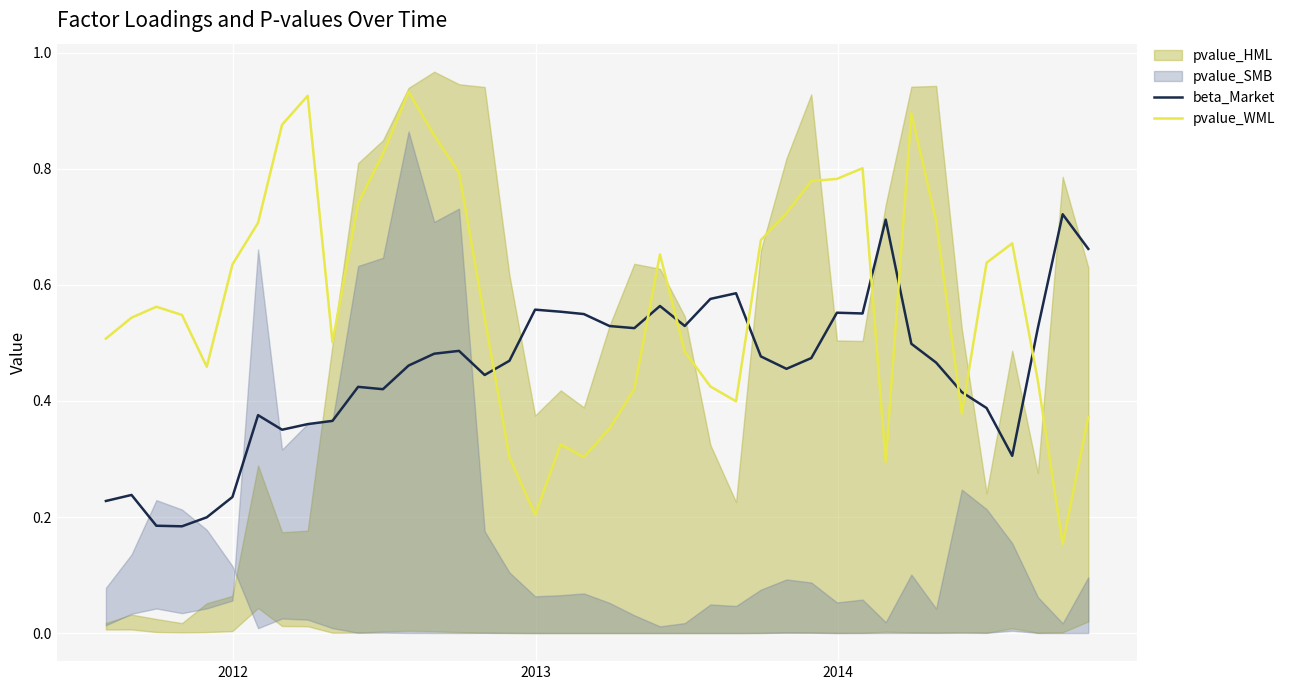

True or false: beta_Market and pvalue_WML cross at least once.

True